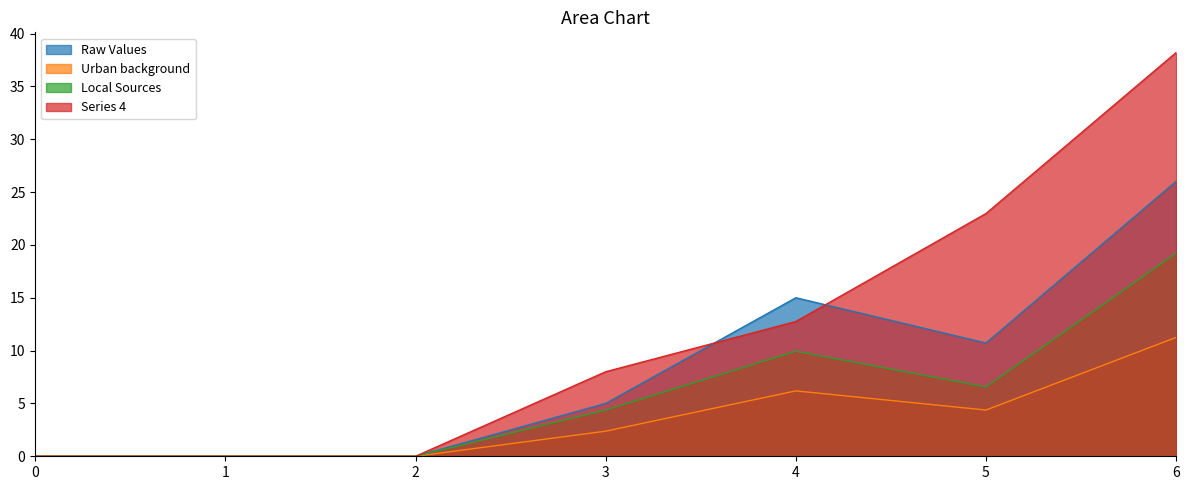

How many distinct data groups are displayed?

4